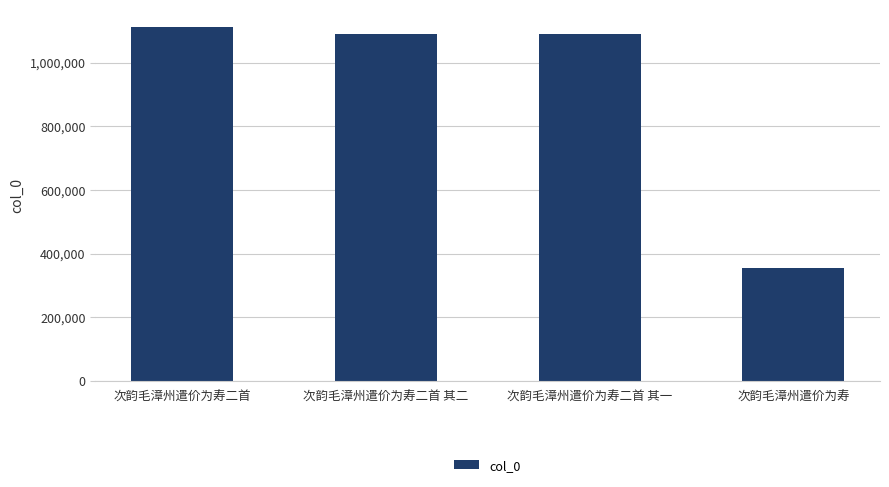

The chart shows a value of 353673 at 次韵毛漳州遣价为寿. True or false?

True